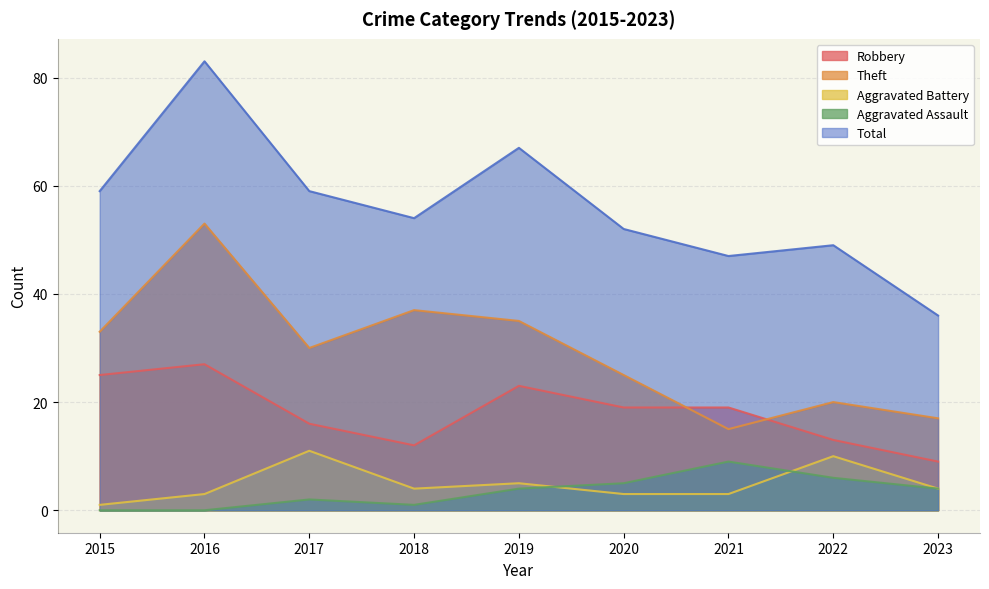

Reading left to right, what are all the values shown in this chart?

Robbery: 2015=25	2016=27	2017=16	2018=12	2019=23	2020=19	2021=19	2022=13	2023=9
Theft: 2015=33	2016=53	2017=30	2018=37	2019=35	2020=25	2021=15	2022=20	2023=17
Aggravated Battery: 2015=1	2016=3	2017=11	2018=4	2019=5	2020=3	2021=3	2022=10	2023=4
Aggravated Assault: 2015=0	2016=0	2017=2	2018=1	2019=4	2020=5	2021=9	2022=6	2023=4
Total: 2015=59	2016=83	2017=59	2018=54	2019=67	2020=52	2021=47	2022=49	2023=36